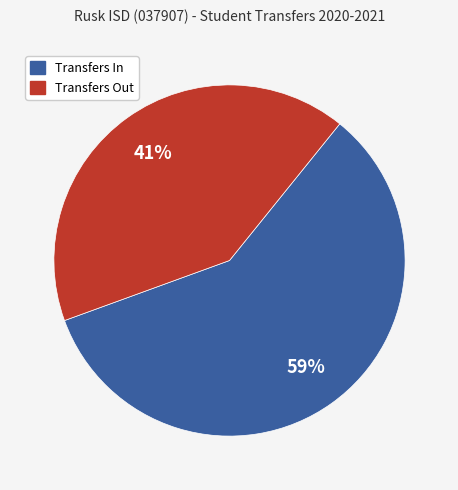

How many slices are in this pie chart?

2